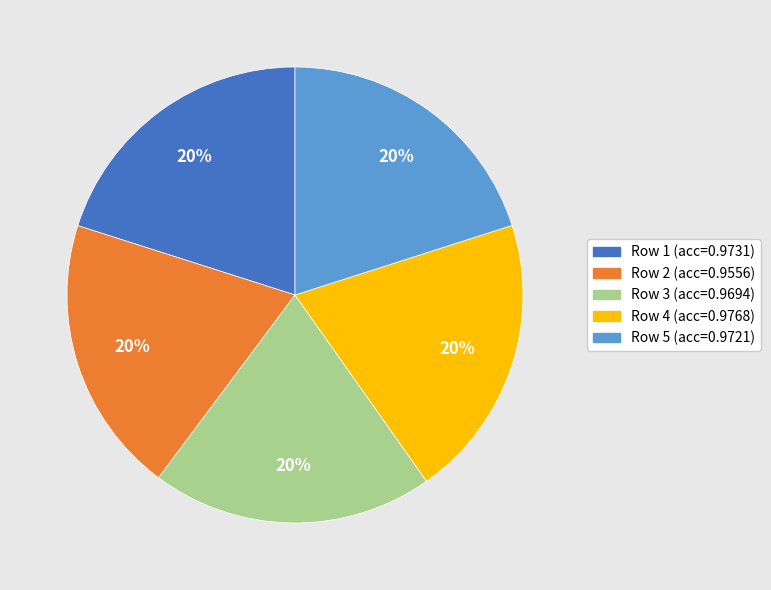

Is there any slice that represents more than half of the pie?

No